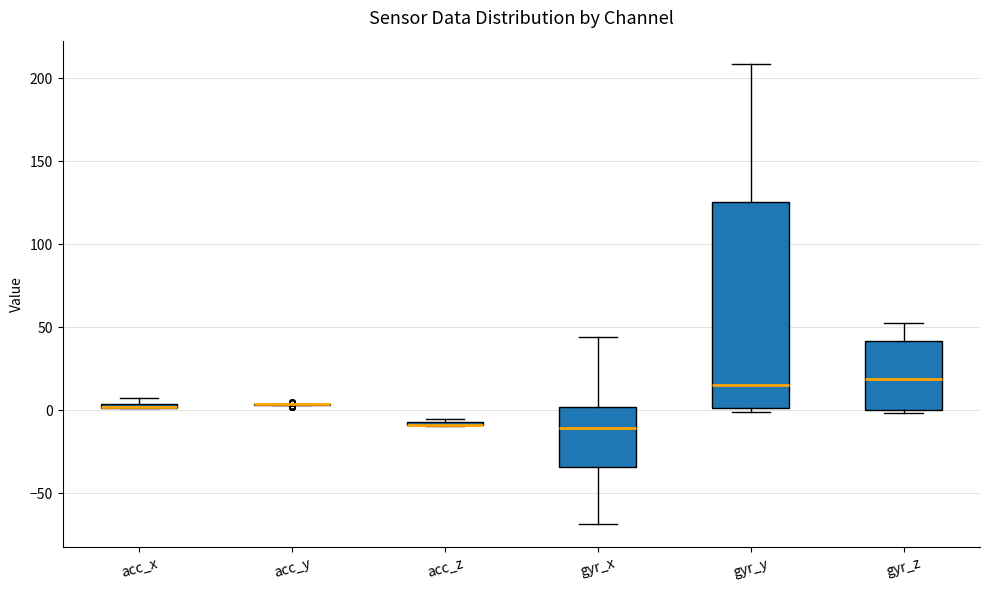

Which box is the tallest, from its lower edge to its upper edge?

gyr_y